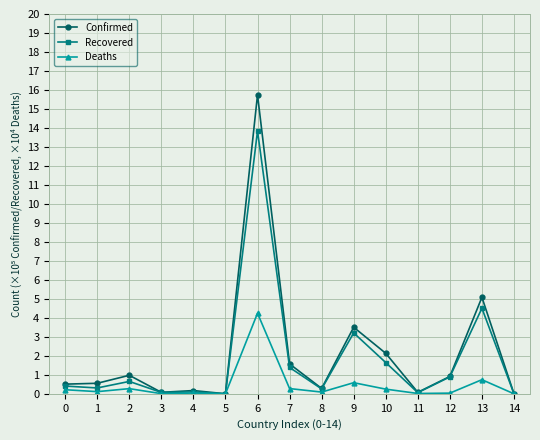

What is the average value of the Confirmed series?

2.1